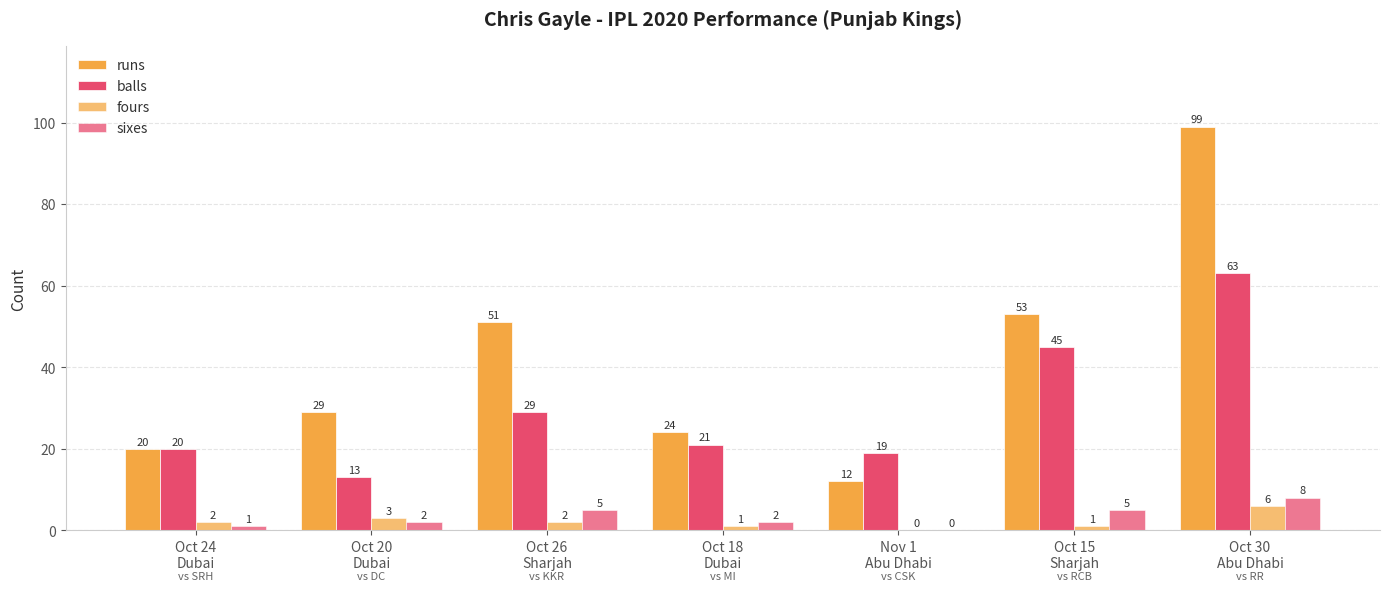

How many distinct data groups are displayed?

4